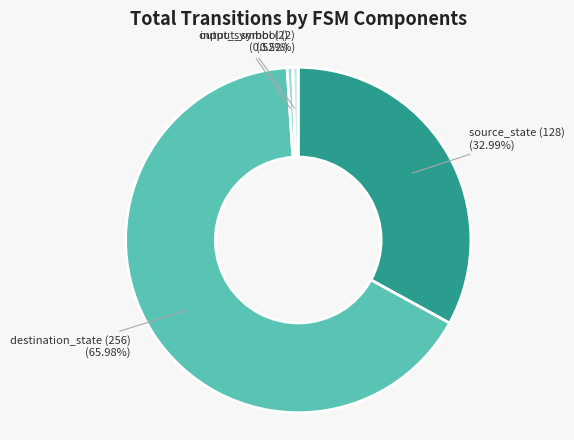

Is there any slice that represents more than half of the pie?

Yes